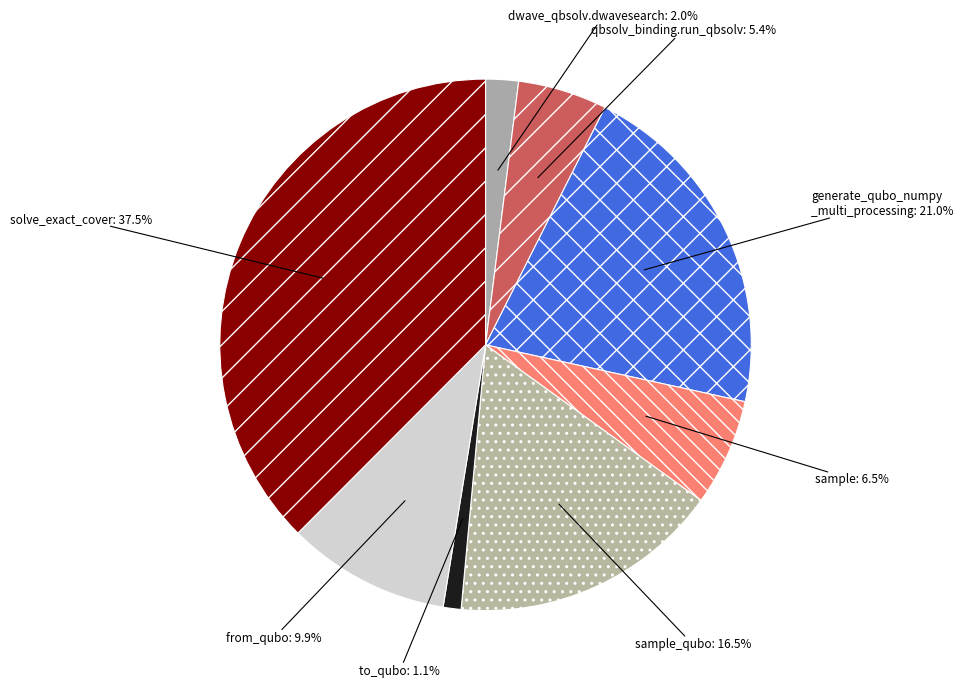

How many segments does this pie chart have?

8